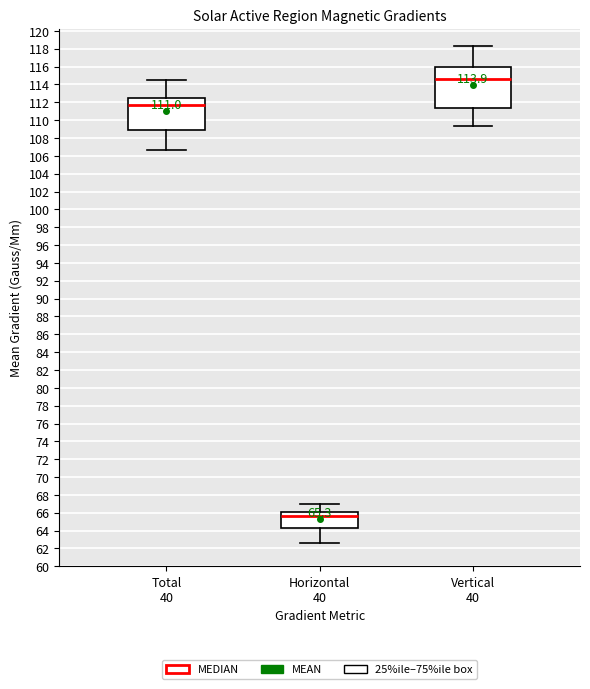

Comparing the boxes themselves (not the whiskers), which one is the tallest?

Vertical 40